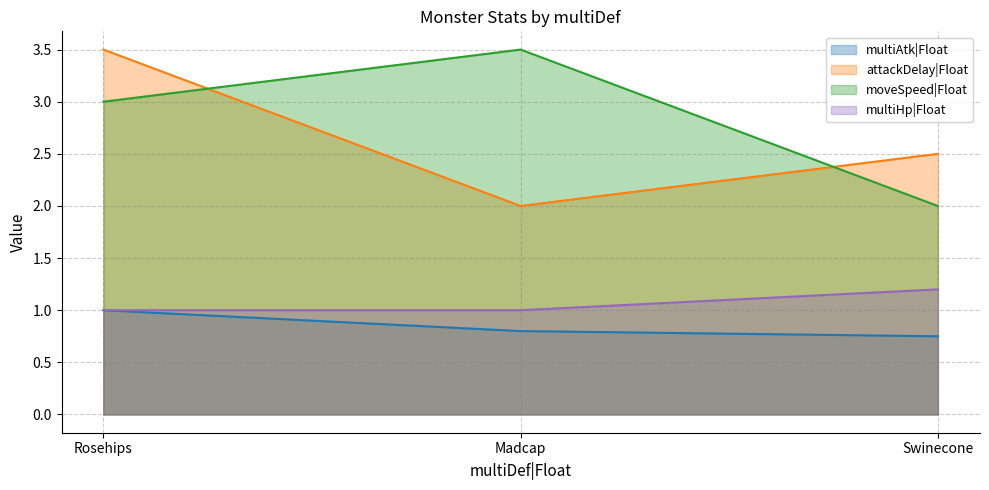

Which series has the largest range (max minus min)?

attackDelay|Float